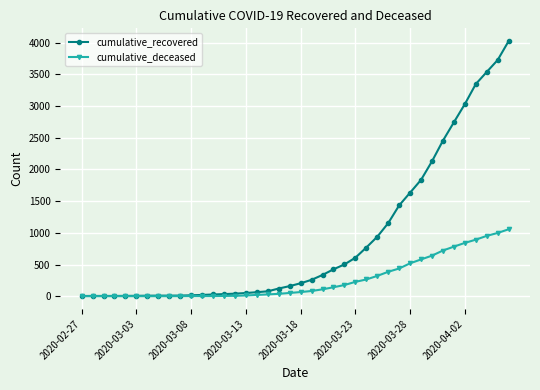

Which series has the largest total across all categories?

cumulative_recovered